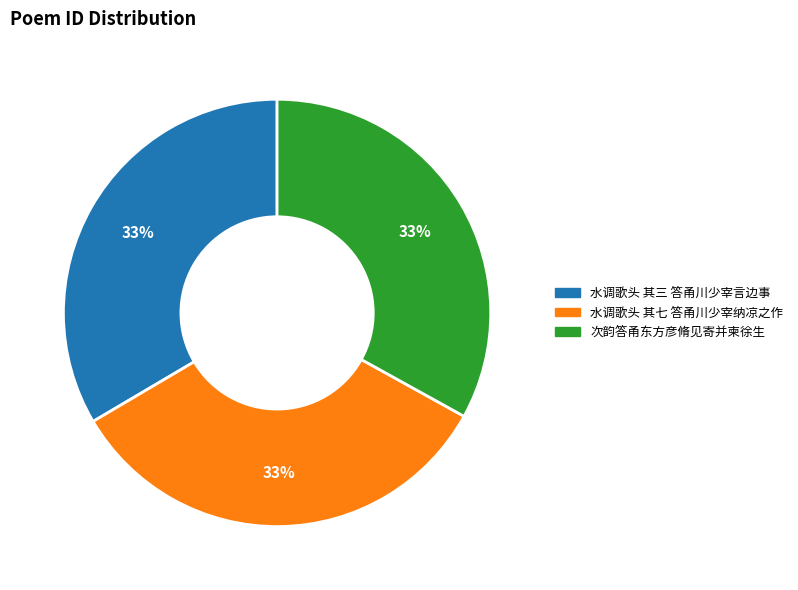

Does 次韵答甬东方彦脩见寄并柬徐生 account for over 50% of the chart?

No